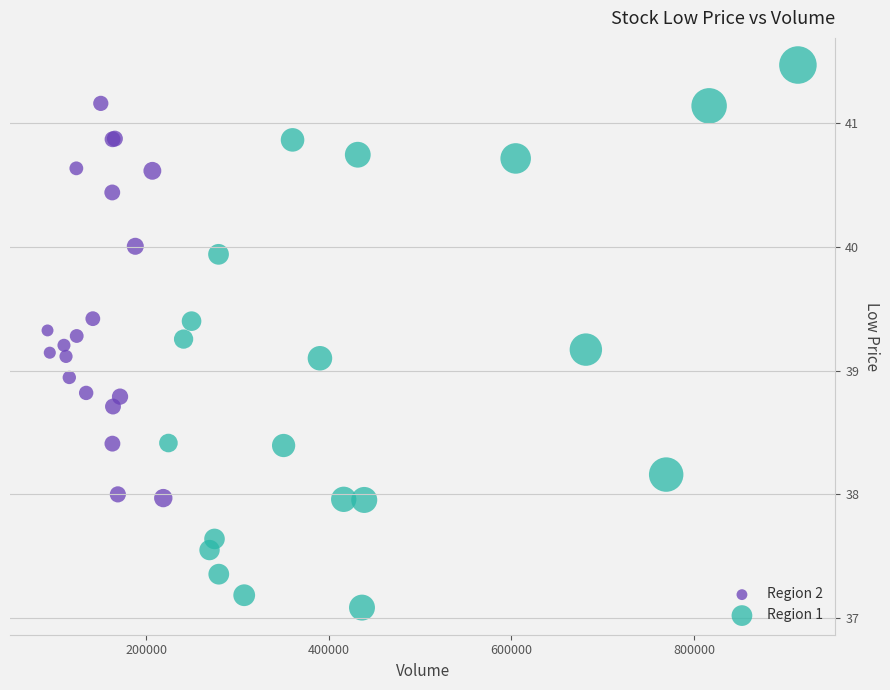

What are all the series names shown in the legend?

Region 2, Region 1